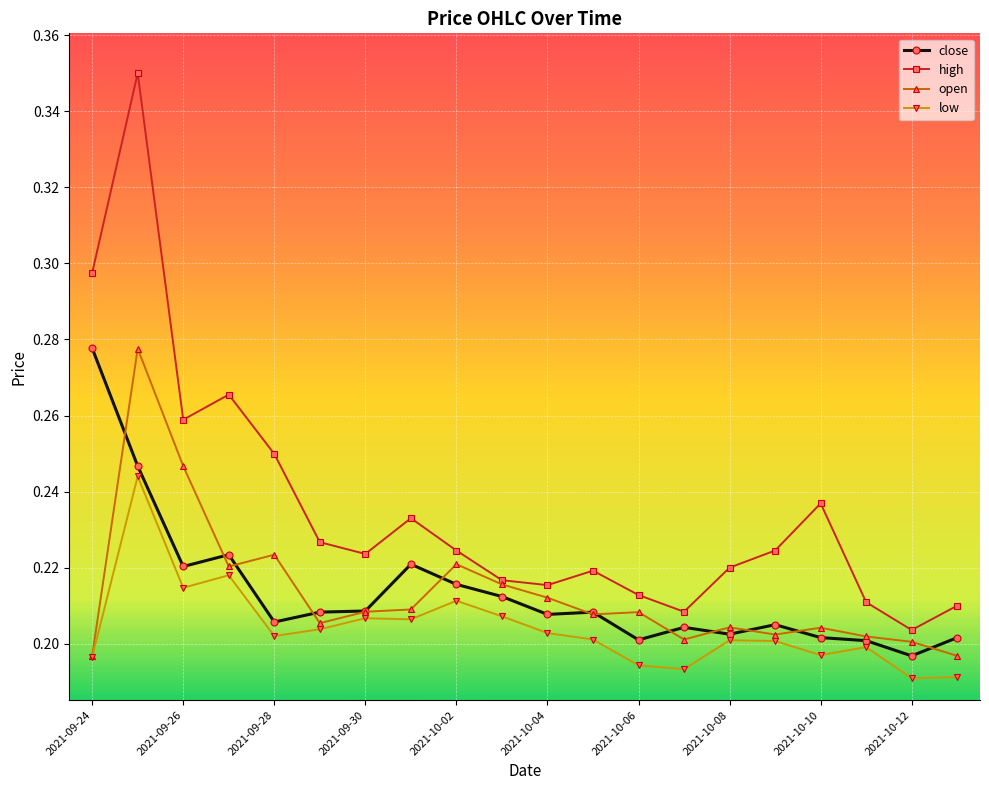

At how many categories does at least one series exceed 0?

20